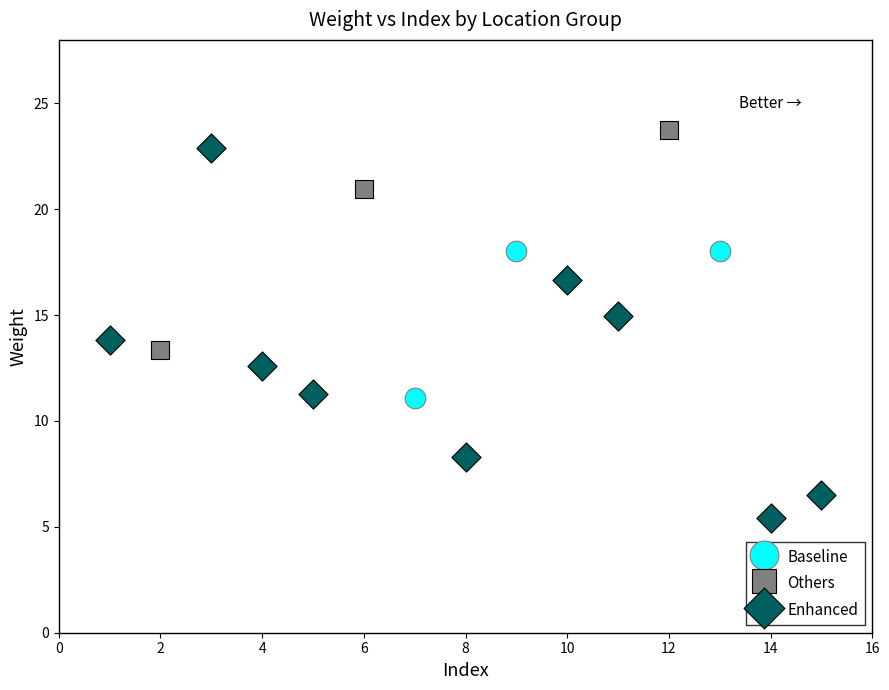

Which series has the widest spread of Y values?

Enhanced